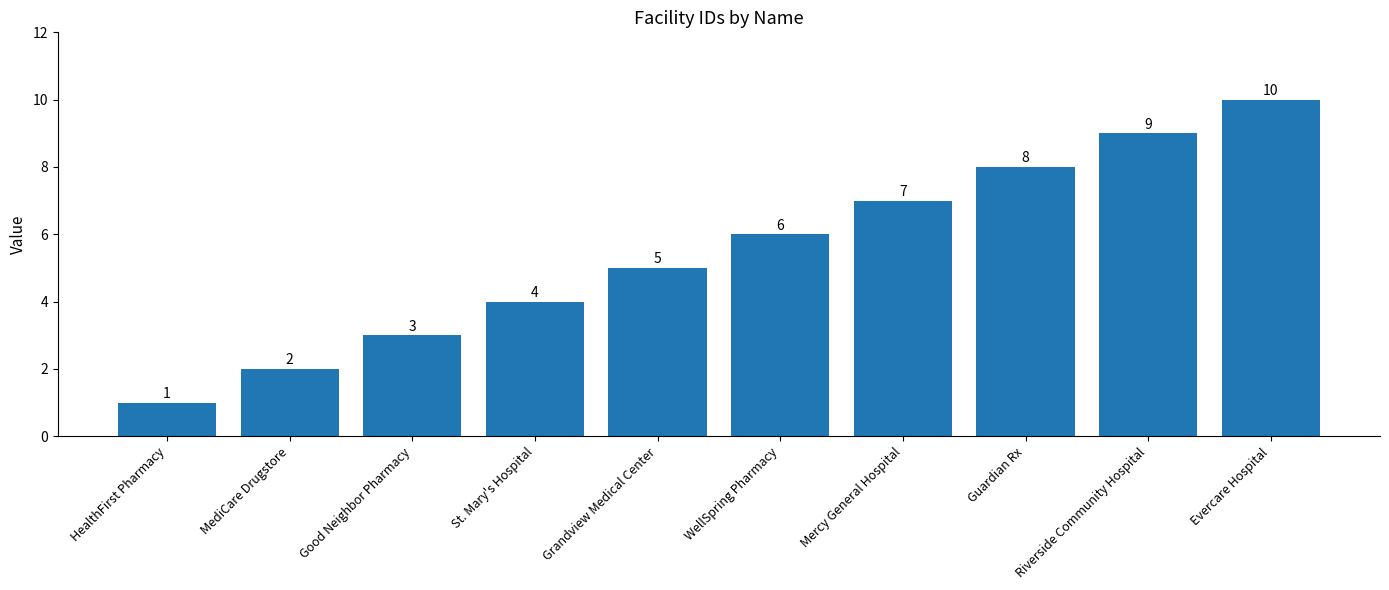

What is the label of the 1st bar from the left?

HealthFirst Pharmacy